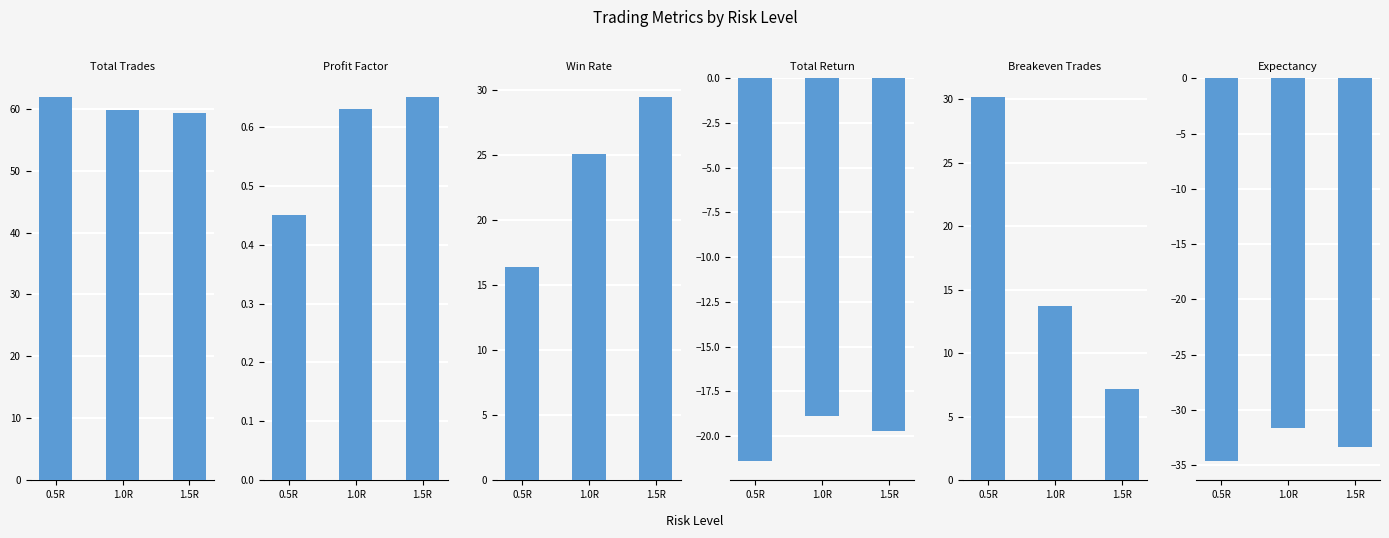

What are all the series names shown in the legend?

total_trades, profit_factor, win_rate, total_return, breakeven_trades, expectancy